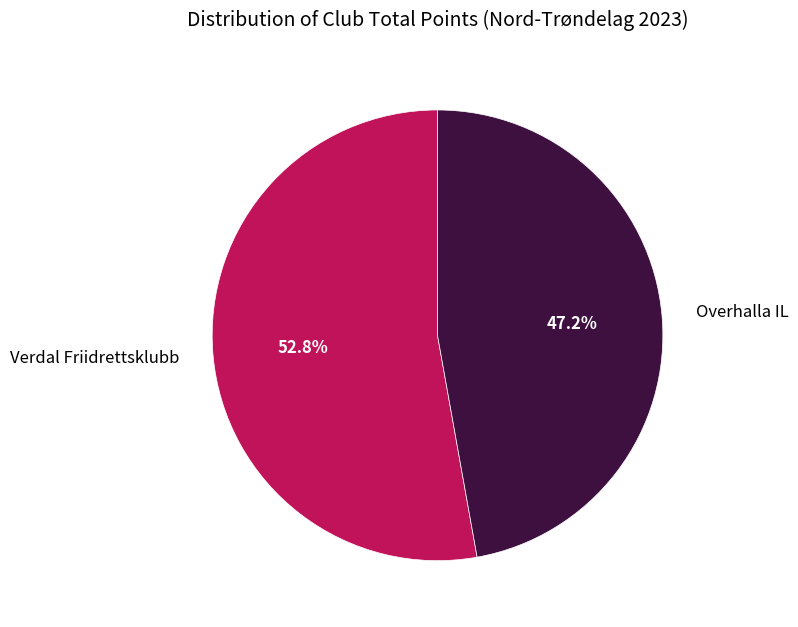

Which category has the biggest portion of the pie?

Verdal Friidrettsklubb